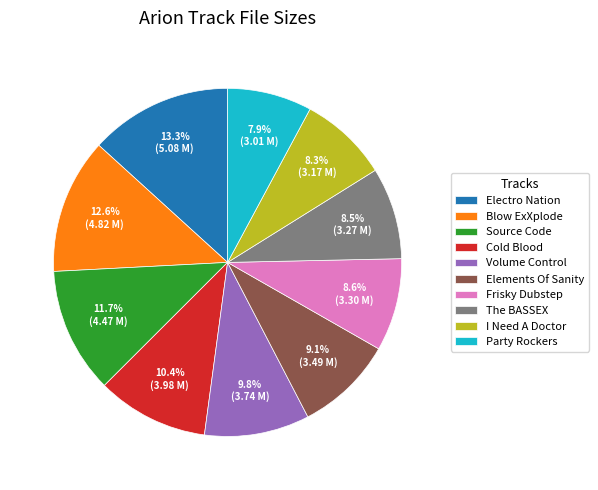

Which category has the biggest portion of the pie?

Electro Nation